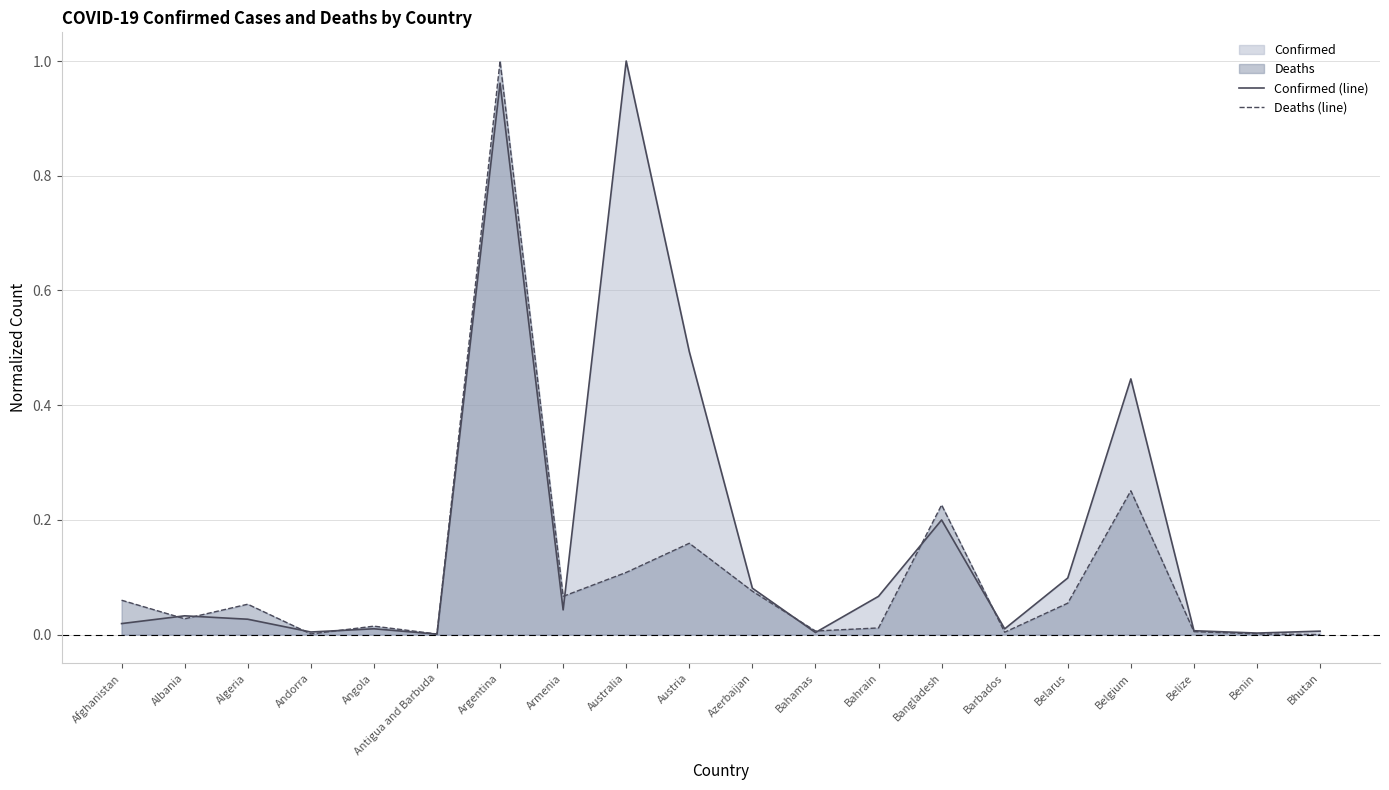

What is the label of the 15th point from the left?

Barbados